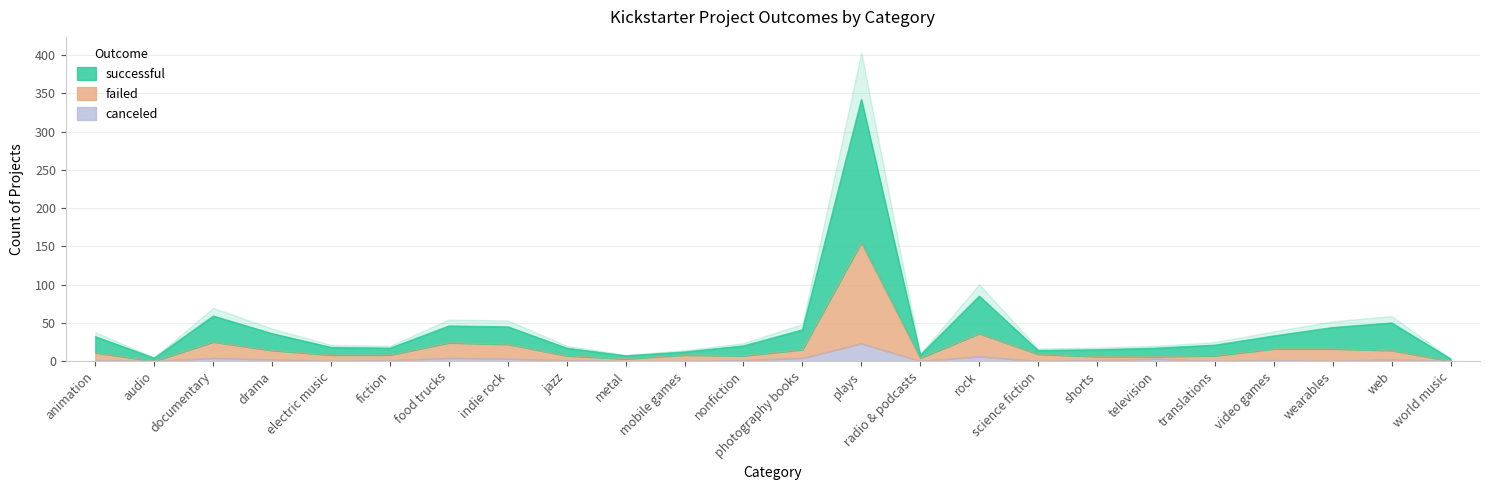

Which series has the widest spread of values?

successful